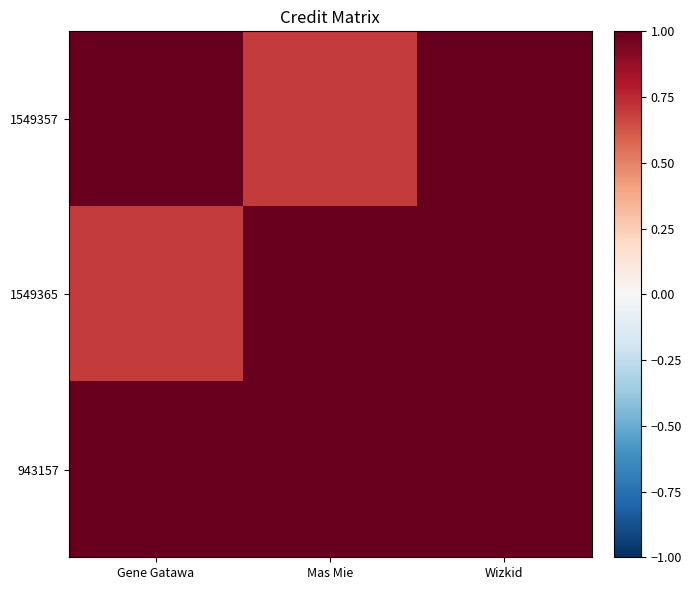

Reading right to left, list all the values displayed in this chart.

1549357: Wizkid=1.0	Mas Mie=0.7	Gene Gatawa=1.0
1549365: Wizkid=1.0	Mas Mie=1.0	Gene Gatawa=0.7
943157: Wizkid=1.0	Mas Mie=1.0	Gene Gatawa=1.0